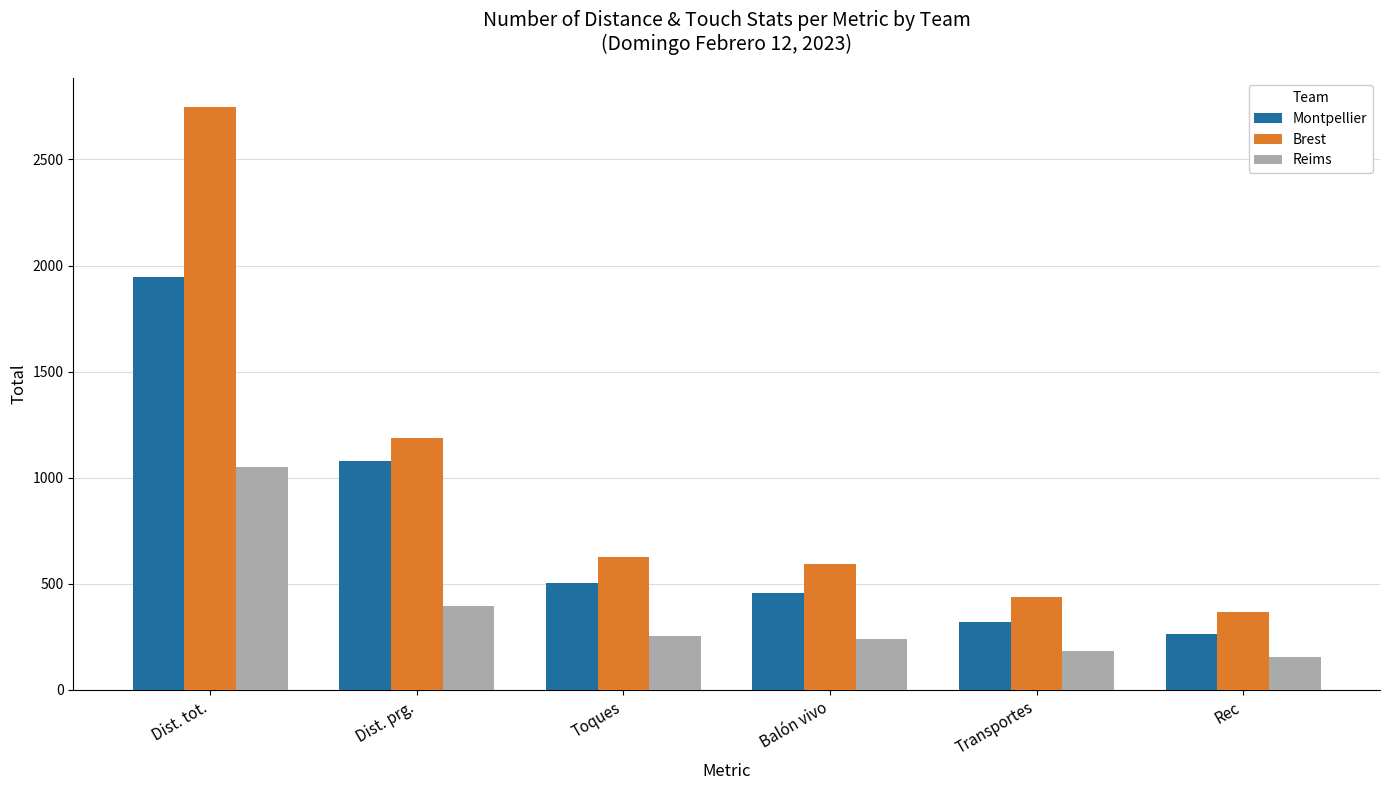

How many groups of bars are there?

6